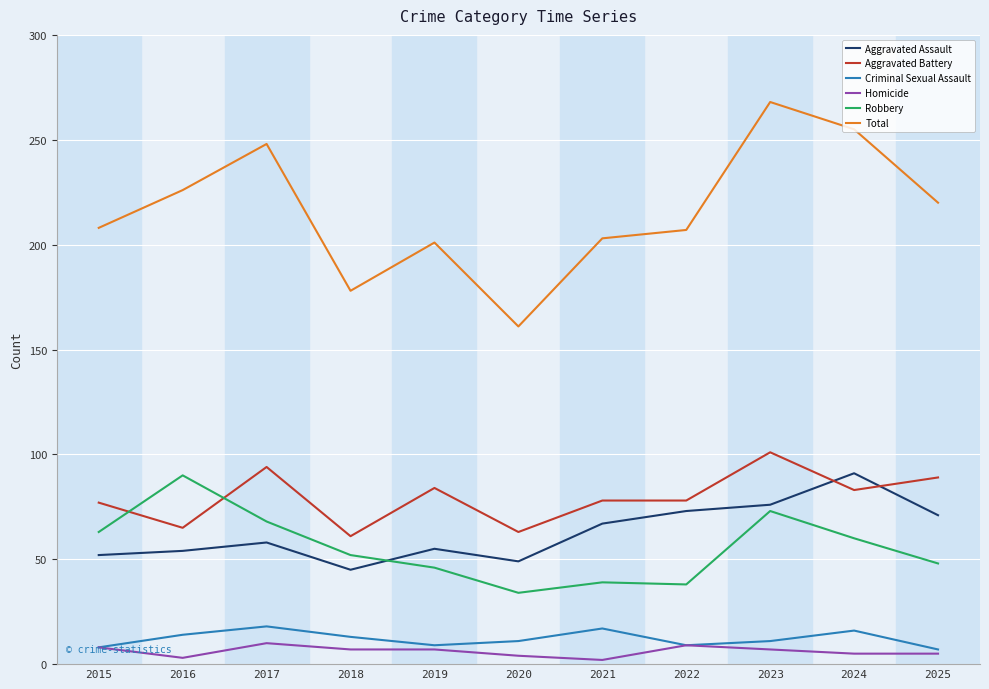

True or false: Aggravated Battery and Criminal Sexual Assault cross at least once.

False